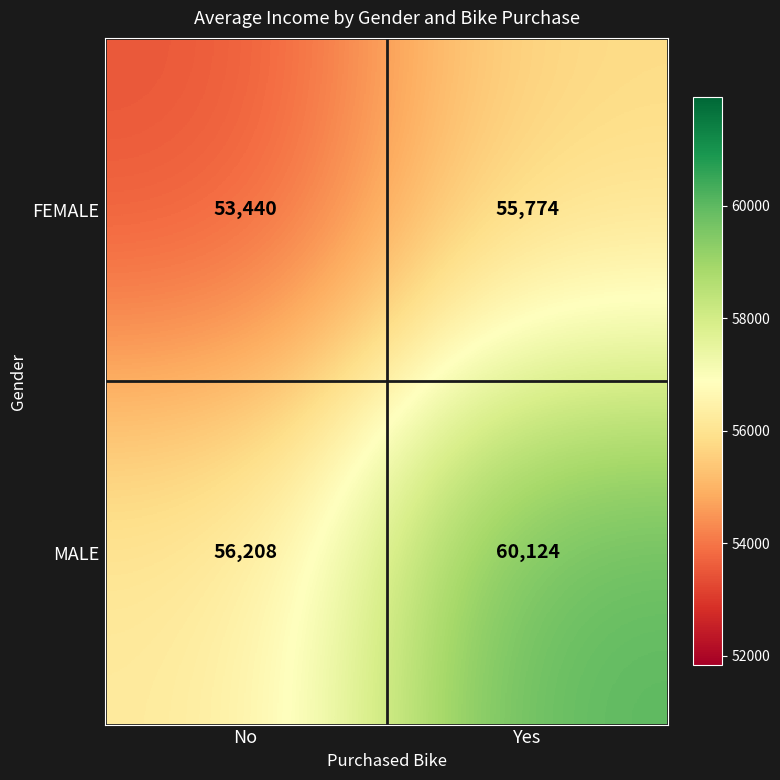

What is the difference between the FEMALE values at Yes and No?

2334